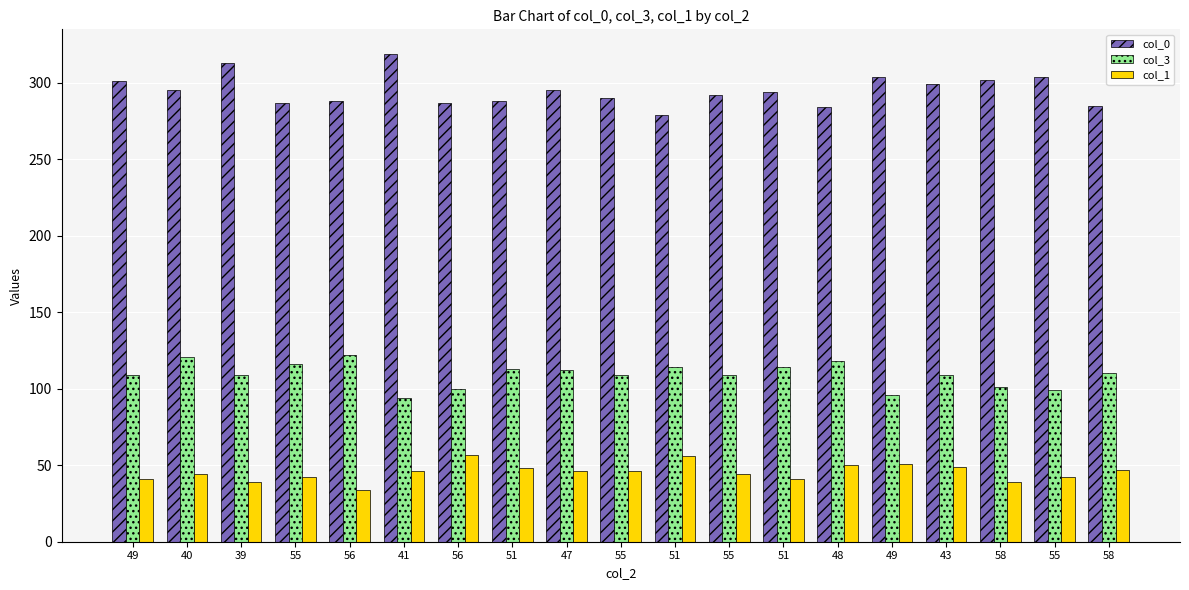

What are all the series names shown in the legend?

col_0, col_3, col_1